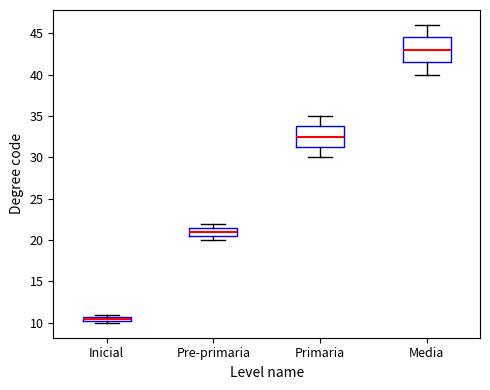

Where is the lower edge of the box for Pre-primaria on the y-axis? The values are not printed on the chart, so give them approximately, as read against the axis.

20.5